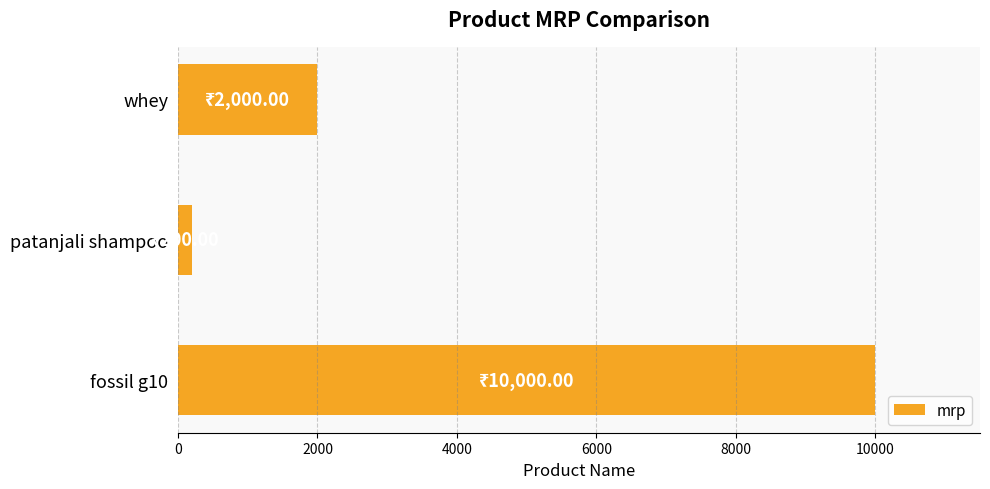

Reading bottom to top, list all the values displayed in this chart.

fossil g10=10000	patanjali shampoo=200	whey=2000